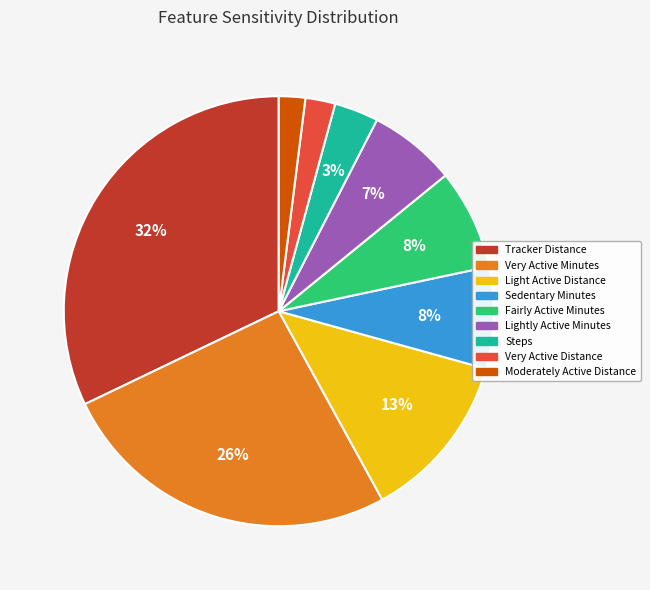

Does any single category account for the majority?

No